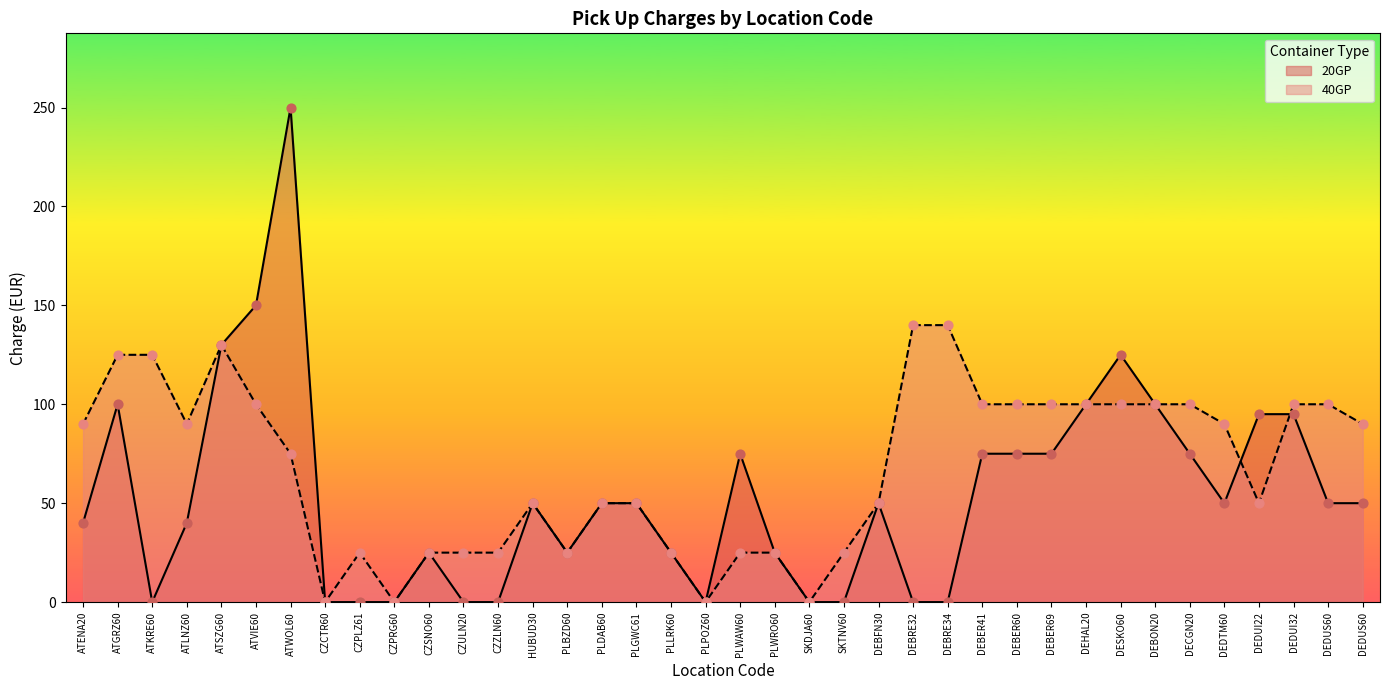

What are all the series names shown in the legend?

20GP, 40GP